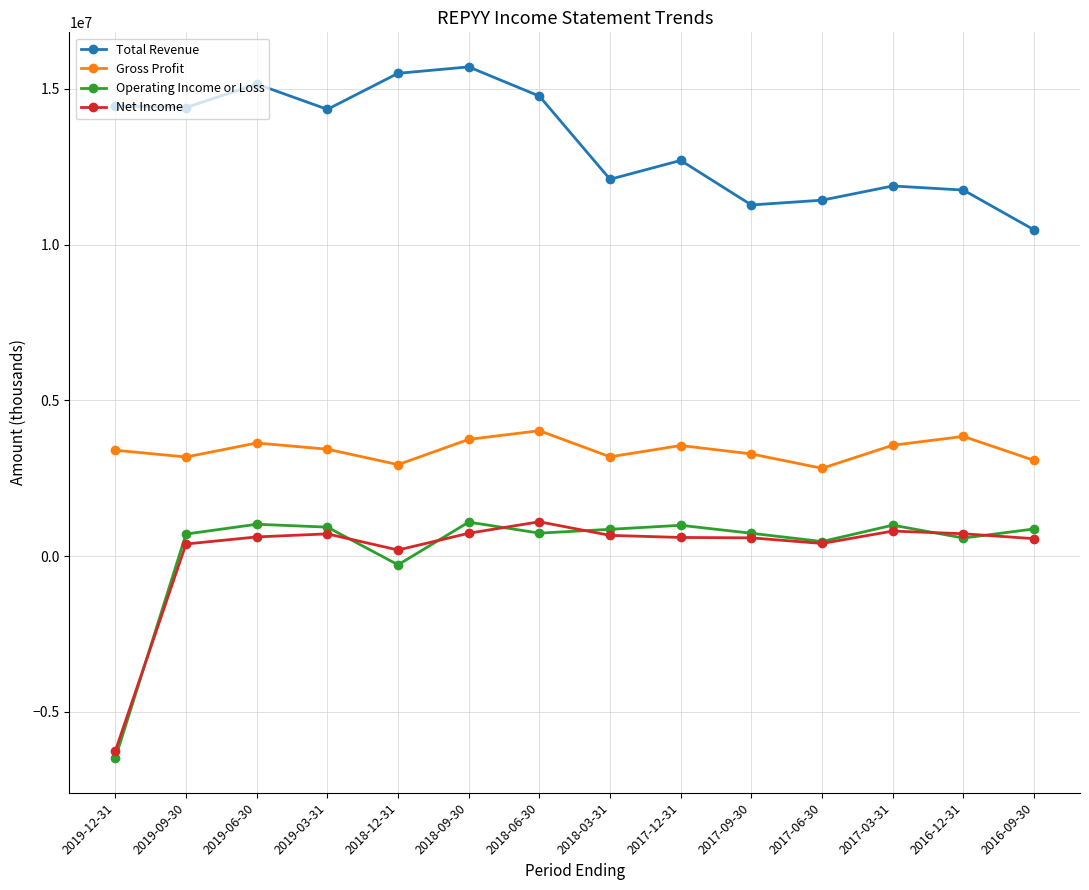

How many positive values does the Operating Income or Loss series have?

12